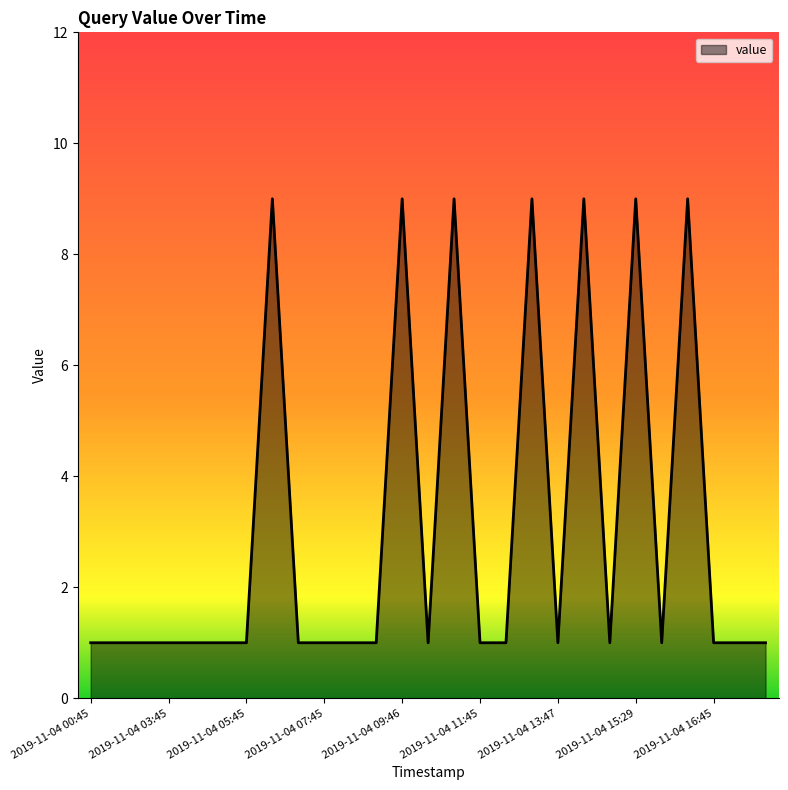

What is the difference between the maximum and minimum values?

8